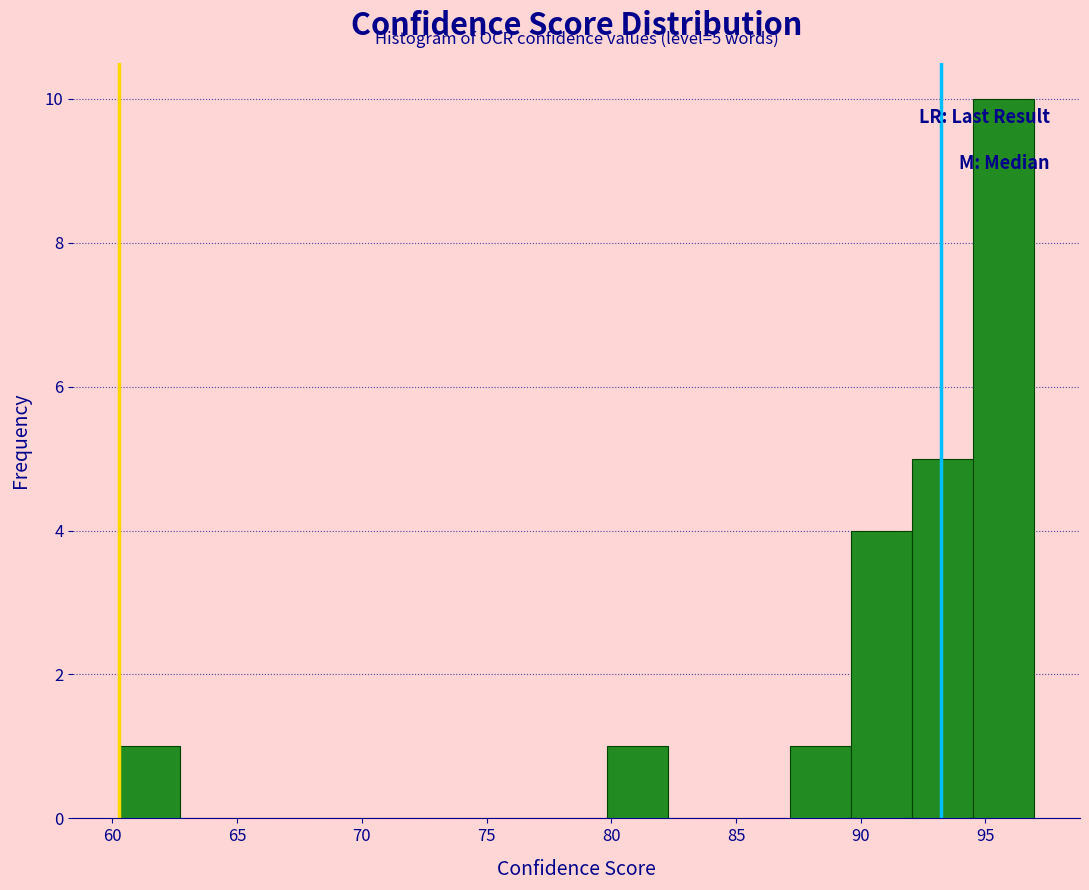

Which range on the x-axis has the tallest bar?

94.5 to 97.0